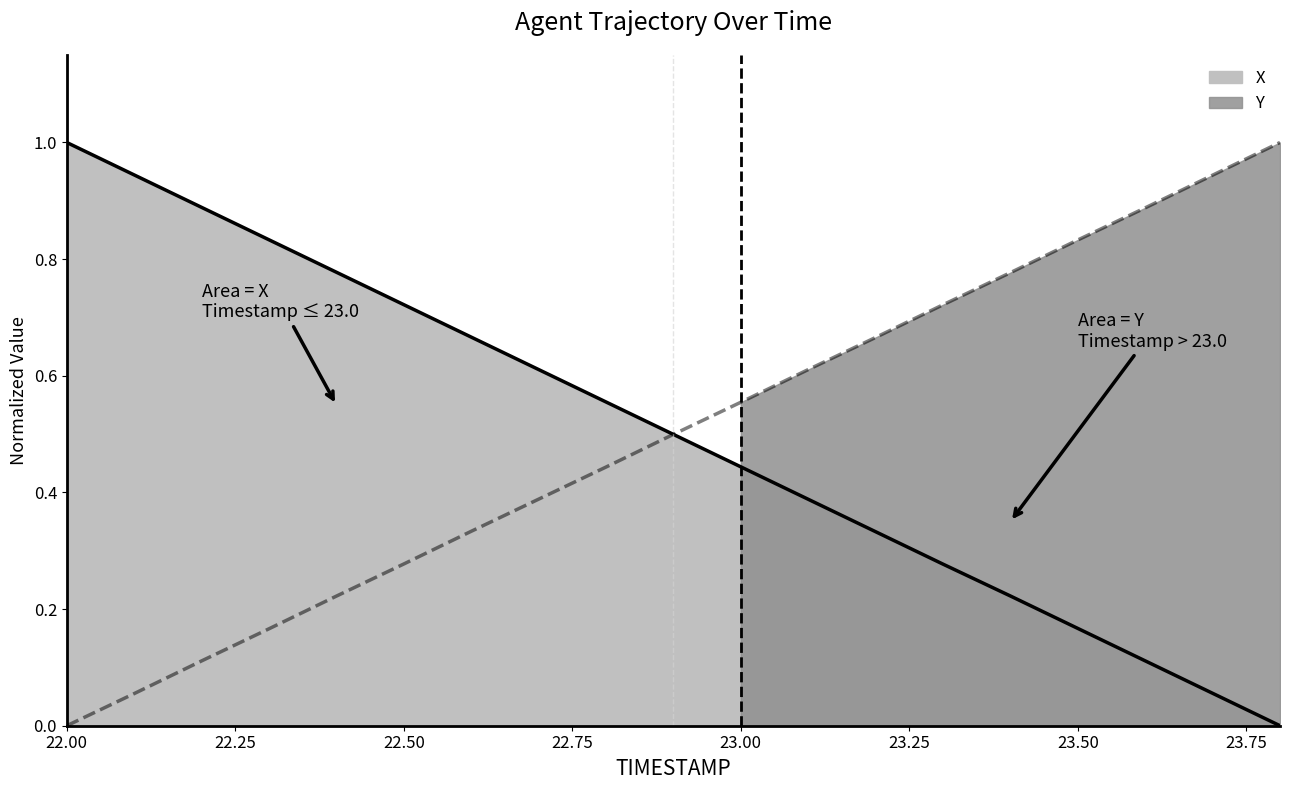

The value of X at 22.50 is 1.2. True or false?

False